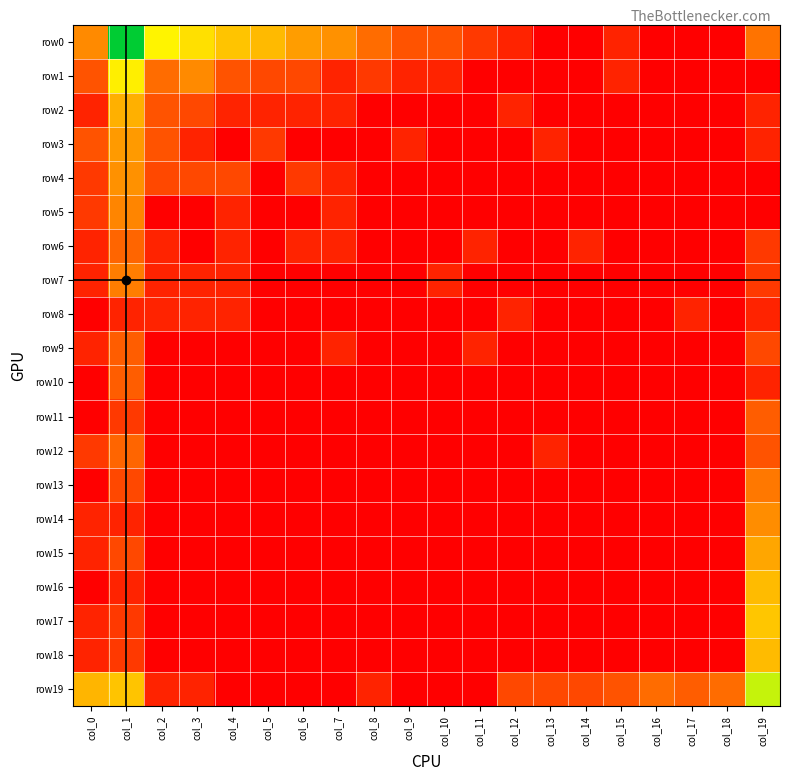

Reading right to left, list all the values displayed in this chart.

row0: col_19=2.2	col_18=0.0	col_17=0.0	col_16=0.0	col_15=0.7	col_14=0.0	col_13=0.0	col_12=0.7	col_11=1.1	col_10=1.6	col_9=1.6	col_8=2.1	col_7=2.8	col_6=3.0	col_5=3.6	col_4=3.8	col_3=4.3	col_2=4.7	col_1=7.3	col_0=2.6
row1: col_19=0.0	col_18=0.0	col_17=0.0	col_16=0.0	col_15=0.7	col_14=0.0	col_13=0.0	col_12=0.0	col_11=0.0	col_10=0.7	col_9=0.7	col_8=1.1	col_7=0.7	col_6=1.4	col_5=1.4	col_4=1.6	col_3=2.6	col_2=2.1	col_1=4.6	col_0=1.6
row2: col_19=0.7	col_18=0.0	col_17=0.0	col_16=0.0	col_15=0.0	col_14=0.0	col_13=0.0	col_12=0.7	col_11=0.0	col_10=0.0	col_9=0.0	col_8=0.0	col_7=0.7	col_6=0.7	col_5=0.7	col_4=0.7	col_3=1.4	col_2=1.6	col_1=3.4	col_0=0.7
row3: col_19=0.7	col_18=0.0	col_17=0.0	col_16=0.0	col_15=0.0	col_14=0.0	col_13=0.7	col_12=0.0	col_11=0.0	col_10=0.0	col_9=0.7	col_8=0.0	col_7=0.0	col_6=0.0	col_5=1.1	col_4=0.0	col_3=0.7	col_2=1.6	col_1=2.9	col_0=1.6
row4: col_19=0.0	col_18=0.0	col_17=0.0	col_16=0.0	col_15=0.0	col_14=0.0	col_13=0.0	col_12=0.0	col_11=0.0	col_10=0.0	col_9=0.0	col_8=0.0	col_7=0.7	col_6=1.1	col_5=0.0	col_4=1.4	col_3=1.4	col_2=1.4	col_1=2.8	col_0=1.1
row5: col_19=0.0	col_18=0.0	col_17=0.0	col_16=0.0	col_15=0.0	col_14=0.0	col_13=0.0	col_12=0.0	col_11=0.0	col_10=0.0	col_9=0.0	col_8=0.0	col_7=0.7	col_6=0.0	col_5=0.0	col_4=0.7	col_3=0.0	col_2=0.0	col_1=2.6	col_0=1.1
row6: col_19=1.1	col_18=0.0	col_17=0.0	col_16=0.0	col_15=0.0	col_14=0.7	col_13=0.0	col_12=0.0	col_11=0.7	col_10=0.0	col_9=0.0	col_8=0.0	col_7=0.7	col_6=0.7	col_5=0.0	col_4=0.7	col_3=0.0	col_2=0.7	col_1=1.9	col_0=0.7
row7: col_19=1.1	col_18=0.0	col_17=0.0	col_16=0.0	col_15=0.0	col_14=0.0	col_13=0.0	col_12=0.0	col_11=0.0	col_10=0.7	col_9=0.0	col_8=0.0	col_7=0.0	col_6=0.0	col_5=0.0	col_4=0.7	col_3=0.7	col_2=0.7	col_1=2.4	col_0=0.7
row8: col_19=0.7	col_18=0.0	col_17=0.7	col_16=0.0	col_15=0.0	col_14=0.0	col_13=0.0	col_12=0.7	col_11=0.0	col_10=0.0	col_9=0.0	col_8=0.0	col_7=0.0	col_6=0.0	col_5=0.0	col_4=0.7	col_3=0.7	col_2=0.7	col_1=0.7	col_0=0.0
row9: col_19=1.4	col_18=0.0	col_17=0.0	col_16=0.0	col_15=0.0	col_14=0.0	col_13=0.0	col_12=0.0	col_11=0.7	col_10=0.0	col_9=0.0	col_8=0.0	col_7=0.7	col_6=0.0	col_5=0.0	col_4=0.0	col_3=0.0	col_2=0.0	col_1=1.8	col_0=0.7
row10: col_19=0.7	col_18=0.0	col_17=0.0	col_16=0.0	col_15=0.0	col_14=0.0	col_13=0.0	col_12=0.0	col_11=0.0	col_10=0.0	col_9=0.0	col_8=0.0	col_7=0.0	col_6=0.0	col_5=0.0	col_4=0.0	col_3=0.0	col_2=0.0	col_1=1.8	col_0=0.0
row11: col_19=1.8	col_18=0.0	col_17=0.0	col_16=0.0	col_15=0.0	col_14=0.0	col_13=0.0	col_12=0.0	col_11=0.0	col_10=0.0	col_9=0.0	col_8=0.0	col_7=0.0	col_6=0.0	col_5=0.0	col_4=0.0	col_3=0.0	col_2=0.0	col_1=1.1	col_0=0.0
row12: col_19=1.6	col_18=0.0	col_17=0.0	col_16=0.0	col_15=0.0	col_14=0.0	col_13=0.7	col_12=0.0	col_11=0.0	col_10=0.0	col_9=0.0	col_8=0.0	col_7=0.0	col_6=0.0	col_5=0.0	col_4=0.0	col_3=0.0	col_2=0.0	col_1=1.9	col_0=1.1
row13: col_19=2.3	col_18=0.0	col_17=0.0	col_16=0.0	col_15=0.0	col_14=0.0	col_13=0.0	col_12=0.0	col_11=0.0	col_10=0.0	col_9=0.0	col_8=0.0	col_7=0.0	col_6=0.0	col_5=0.0	col_4=0.0	col_3=0.0	col_2=0.0	col_1=1.4	col_0=0.0
row14: col_19=2.7	col_18=0.0	col_17=0.0	col_16=0.0	col_15=0.0	col_14=0.0	col_13=0.0	col_12=0.0	col_11=0.0	col_10=0.0	col_9=0.0	col_8=0.0	col_7=0.0	col_6=0.0	col_5=0.0	col_4=0.0	col_3=0.0	col_2=0.0	col_1=0.7	col_0=0.7
row15: col_19=3.2	col_18=0.0	col_17=0.0	col_16=0.0	col_15=0.0	col_14=0.0	col_13=0.0	col_12=0.0	col_11=0.0	col_10=0.0	col_9=0.0	col_8=0.0	col_7=0.0	col_6=0.0	col_5=0.0	col_4=0.0	col_3=0.0	col_2=0.0	col_1=1.4	col_0=0.7
row16: col_19=3.6	col_18=0.0	col_17=0.0	col_16=0.0	col_15=0.0	col_14=0.0	col_13=0.0	col_12=0.0	col_11=0.0	col_10=0.0	col_9=0.0	col_8=0.0	col_7=0.0	col_6=0.0	col_5=0.0	col_4=0.0	col_3=0.0	col_2=0.0	col_1=0.7	col_0=0.0
row17: col_19=3.8	col_18=0.0	col_17=0.0	col_16=0.0	col_15=0.0	col_14=0.0	col_13=0.0	col_12=0.0	col_11=0.0	col_10=0.0	col_9=0.0	col_8=0.0	col_7=0.0	col_6=0.0	col_5=0.0	col_4=0.0	col_3=0.0	col_2=0.0	col_1=1.1	col_0=0.7
row18: col_19=3.6	col_18=0.0	col_17=0.0	col_16=0.0	col_15=0.0	col_14=0.0	col_13=0.0	col_12=0.0	col_11=0.0	col_10=0.0	col_9=0.0	col_8=0.0	col_7=0.0	col_6=0.0	col_5=0.0	col_4=0.0	col_3=0.0	col_2=0.0	col_1=1.1	col_0=0.7
row19: col_19=5.4	col_18=2.1	col_17=1.8	col_16=2.1	col_15=1.6	col_14=1.4	col_13=1.4	col_12=1.4	col_11=0.0	col_10=0.0	col_9=0.0	col_8=0.7	col_7=0.0	col_6=0.0	col_5=0.0	col_4=0.0	col_3=0.7	col_2=0.7	col_1=3.8	col_0=3.5